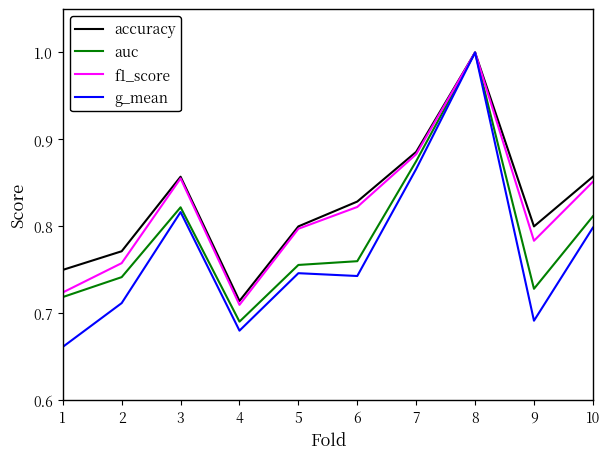

Which label corresponds to the largest value in the chart?

8